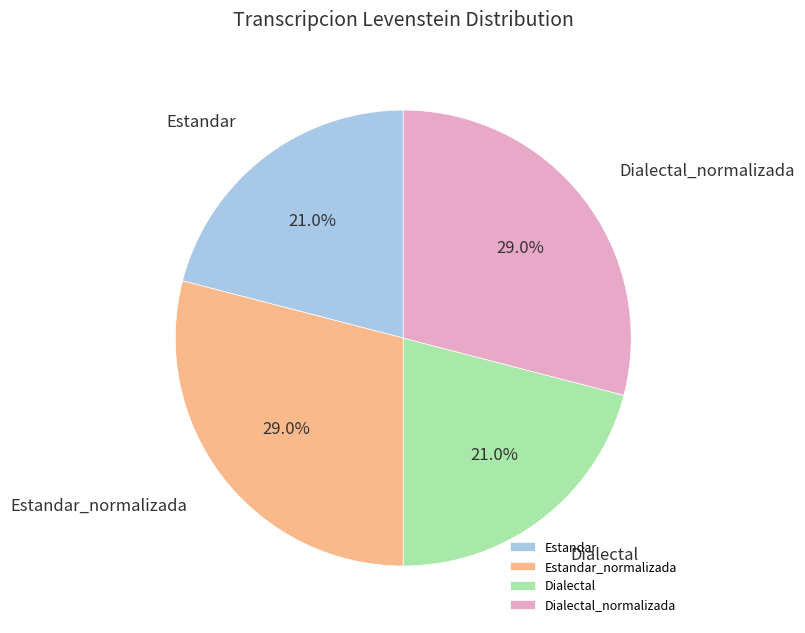

Is the sum of Estandar_normalizada and Dialectal_normalizada greater than half?

Yes